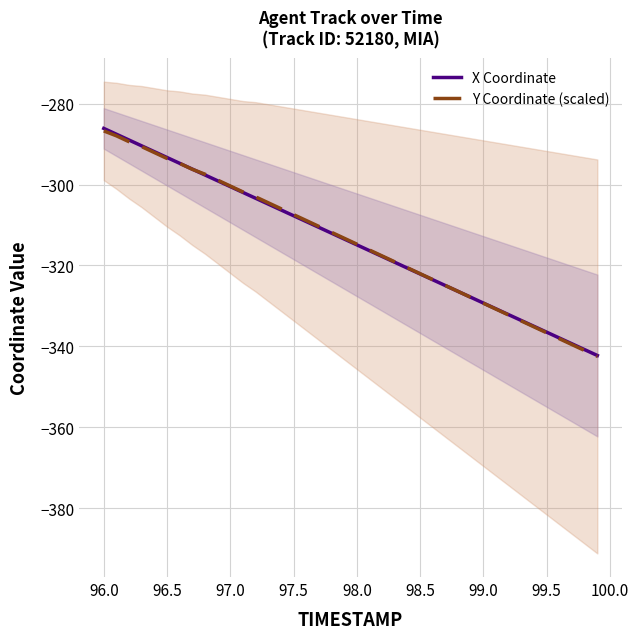

What is the highest value of the X Coordinate series?

-286.1